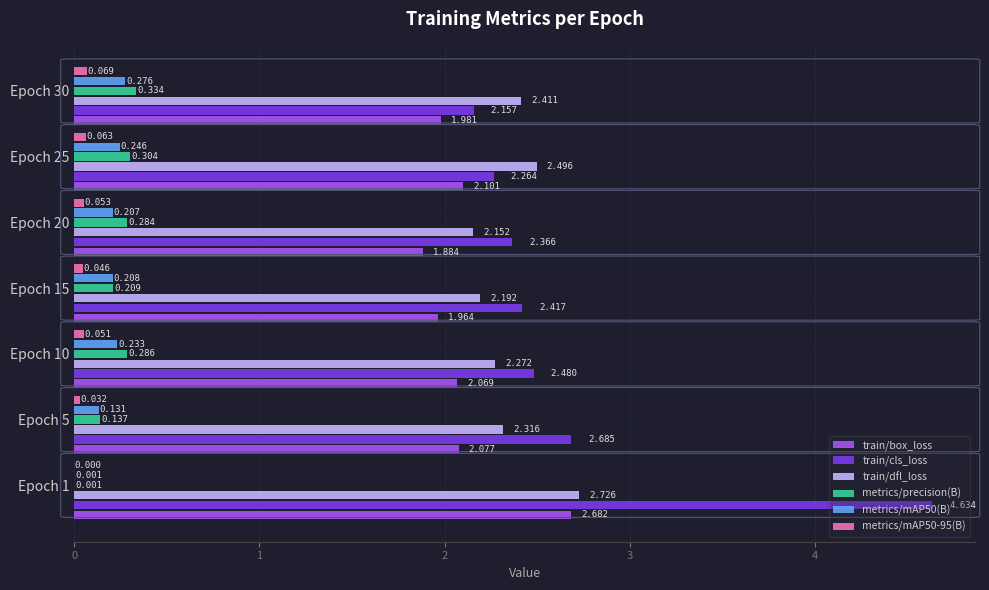

Is the value of metrics/mAP50-95(B) at Epoch 1 greater than the value of metrics/precision(B) at Epoch 25?

No